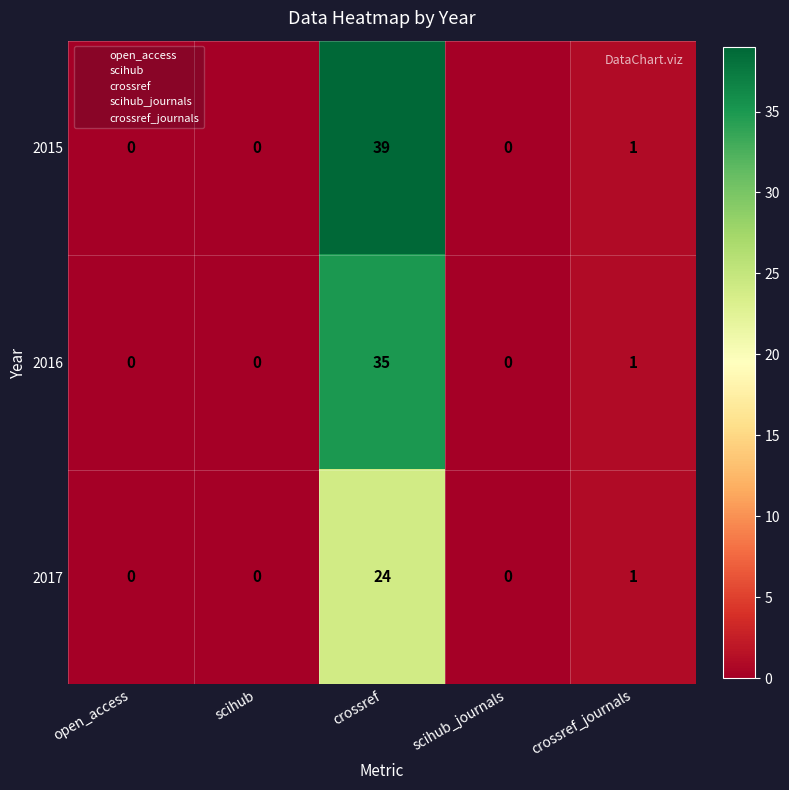

Reading right to left, transcribe all the data shown in this chart.

2015: crossref_journals=1	scihub_journals=0	crossref=39	scihub=0	open_access=0
2016: crossref_journals=1	scihub_journals=0	crossref=35	scihub=0	open_access=0
2017: crossref_journals=1	scihub_journals=0	crossref=24	scihub=0	open_access=0